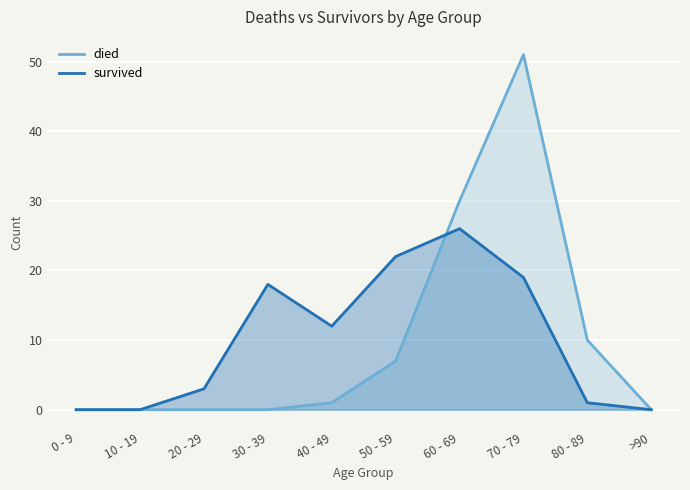

How many lines are shown in the chart?

2